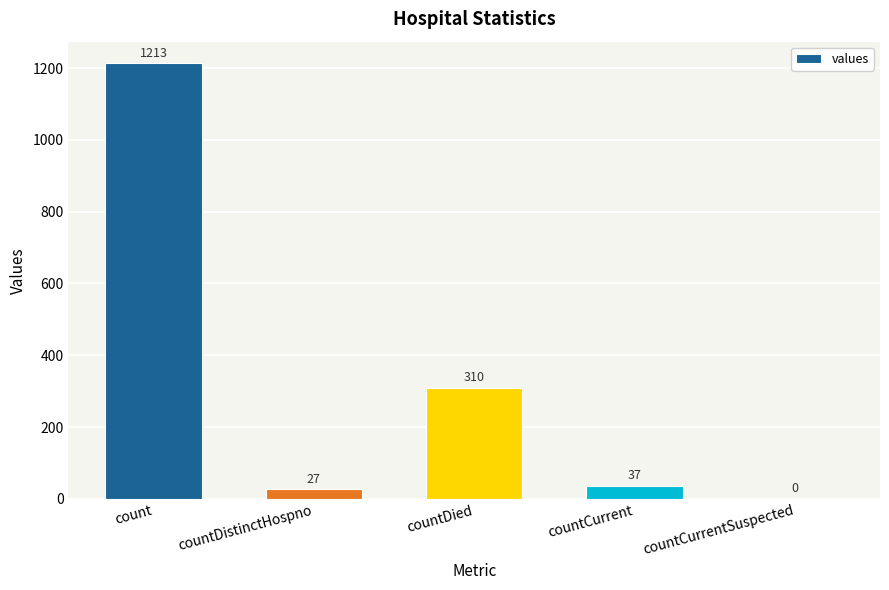

Where does the data first go above 37?

count